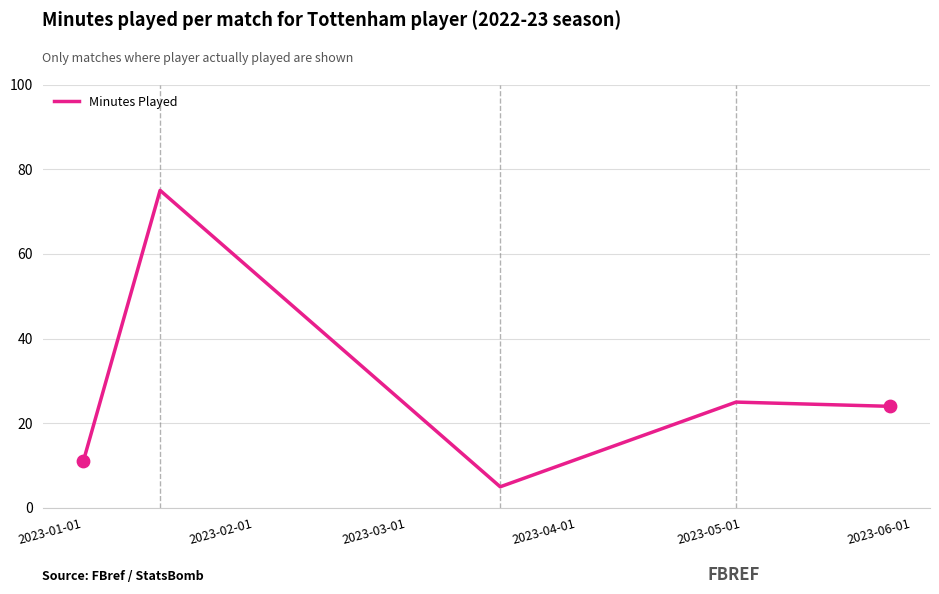

What is the difference between the maximum and minimum values?

70